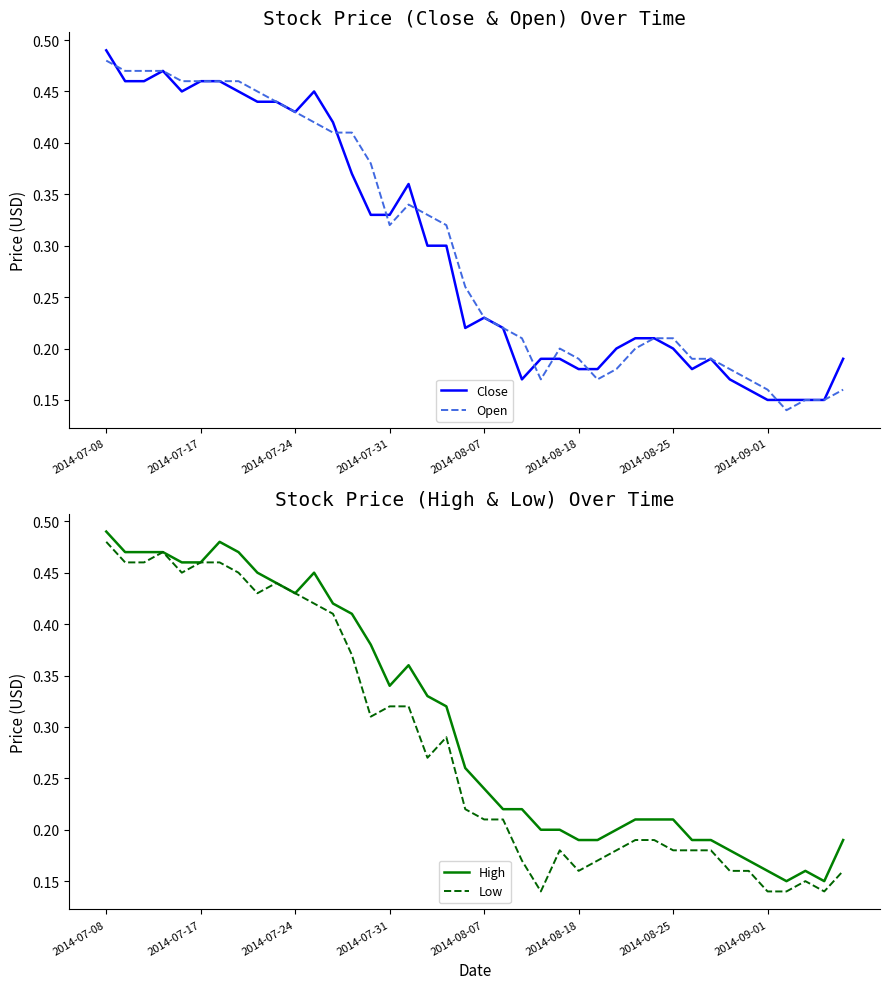

The Open series shows 0.8 at 2014-08-07. True or false?

False